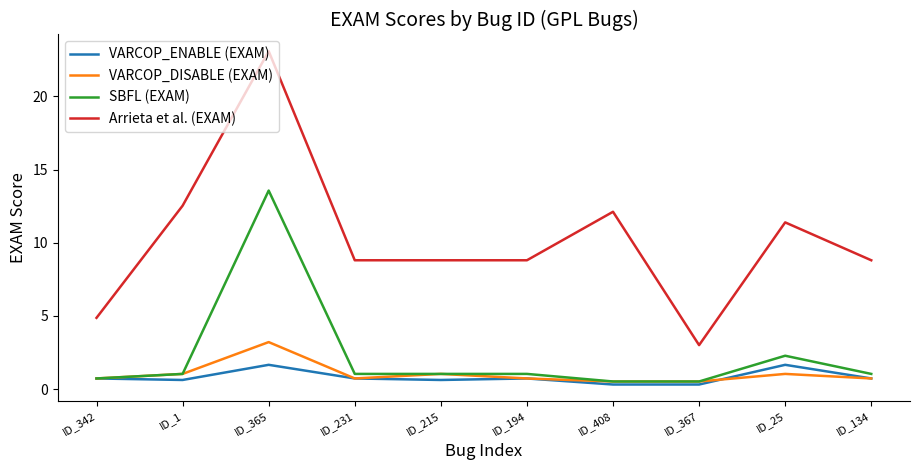

Rank the series by their maximum value, from highest to lowest.

Arrieta et al. (EXAM), SBFL (EXAM), VARCOP_DISABLE (EXAM), VARCOP_ENABLE (EXAM)